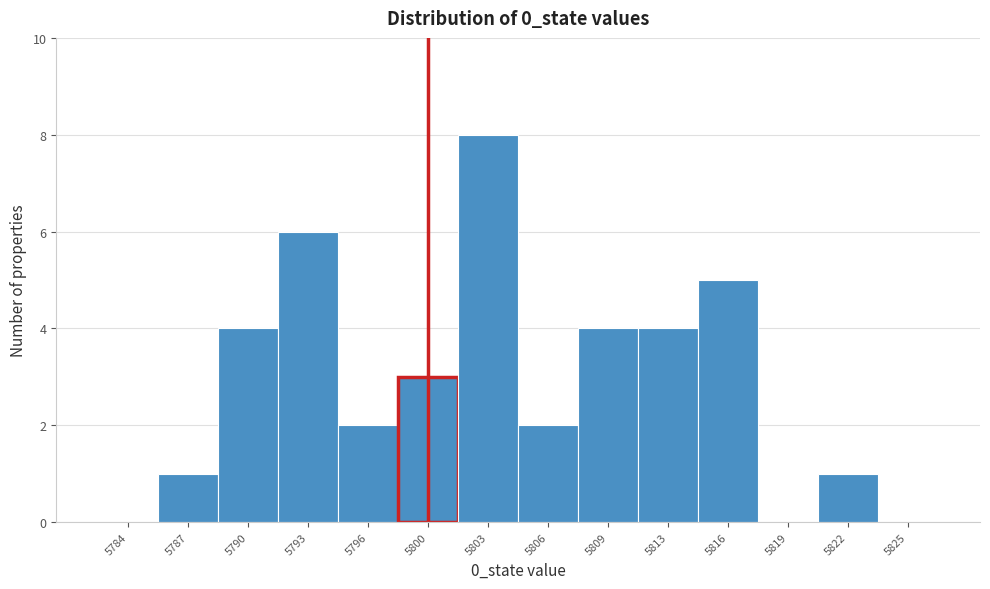

How tall is the bar that spans 5814.0 to 5817.5 on the x-axis? Neither the bar edges nor the heights are printed on the chart, so give them approximately, as read against the axes.

5